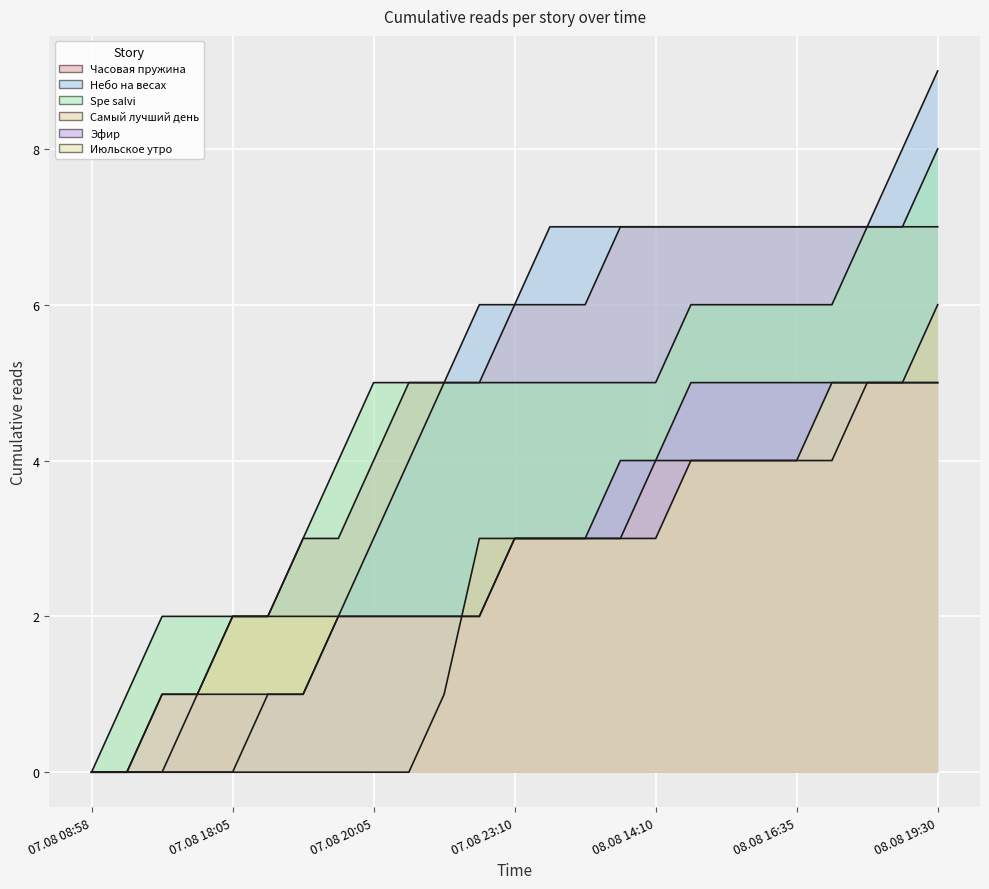

True or false: Spe salvi and Небо на весах intersect in this chart.

False